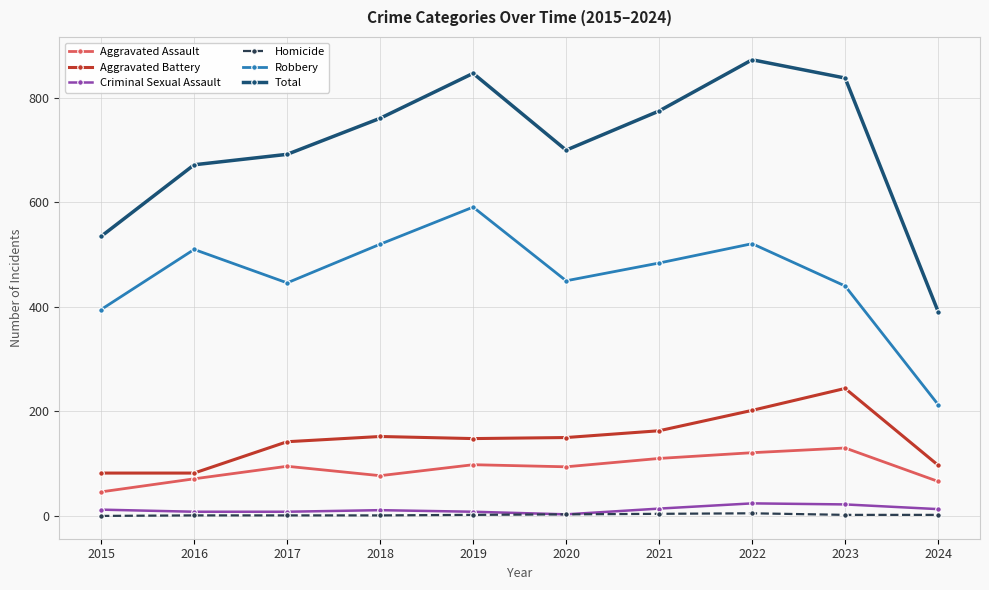

Between 2020 and 2024, which series saw the biggest shift?

Total